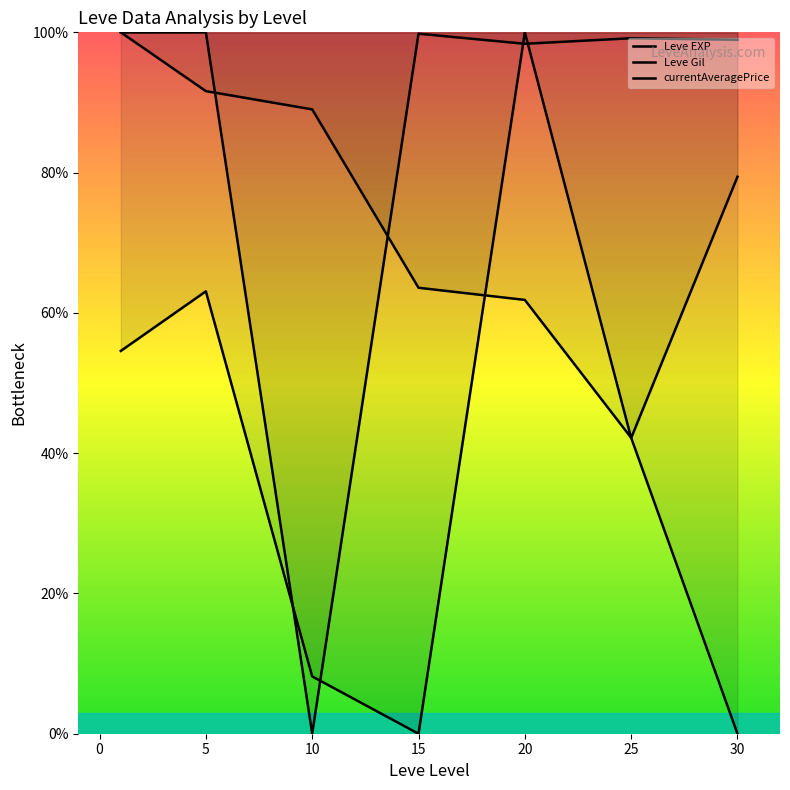

How many interior local peaks does the currentAveragePrice series have?

3